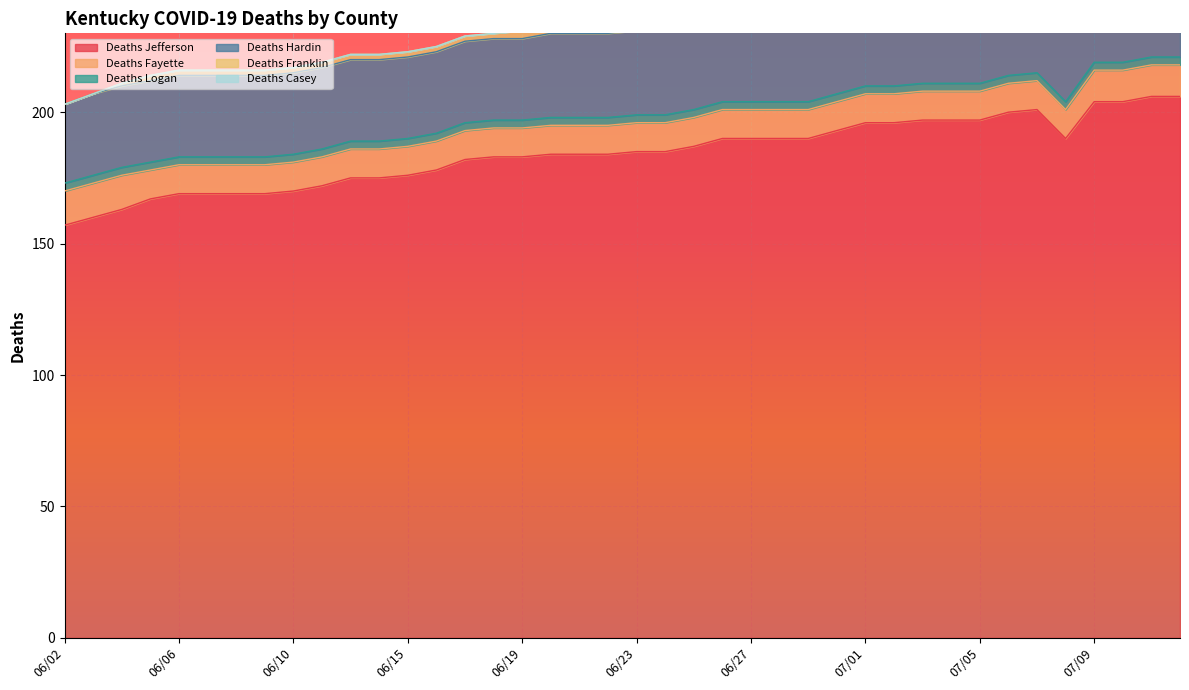

Between 06/14 and 06/29, which series saw the biggest shift?

Deaths Jefferson